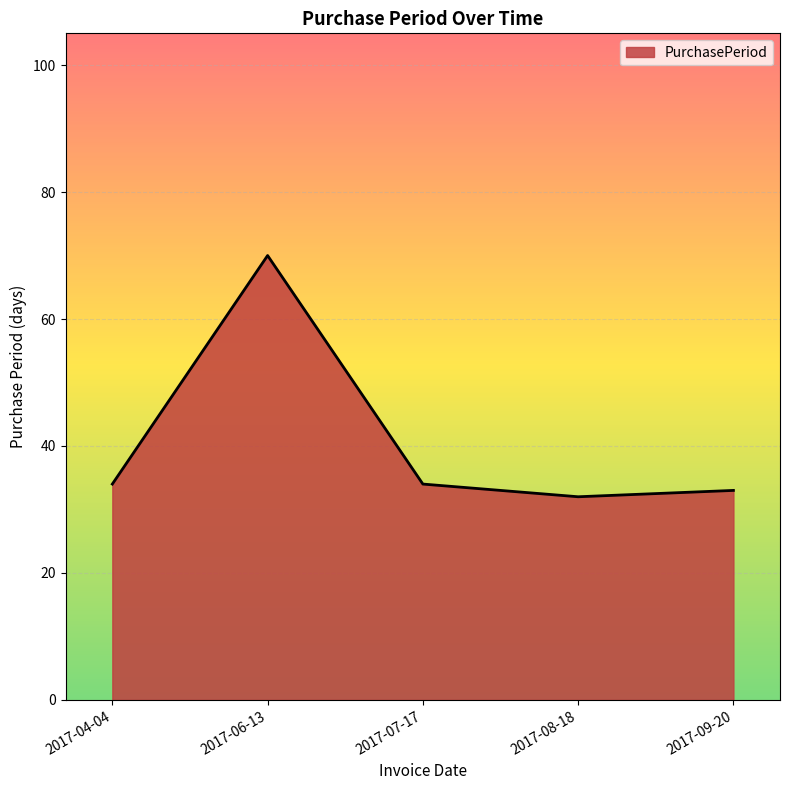

Which has a higher value, 2017-07-17 or 2017-06-13?

2017-06-13